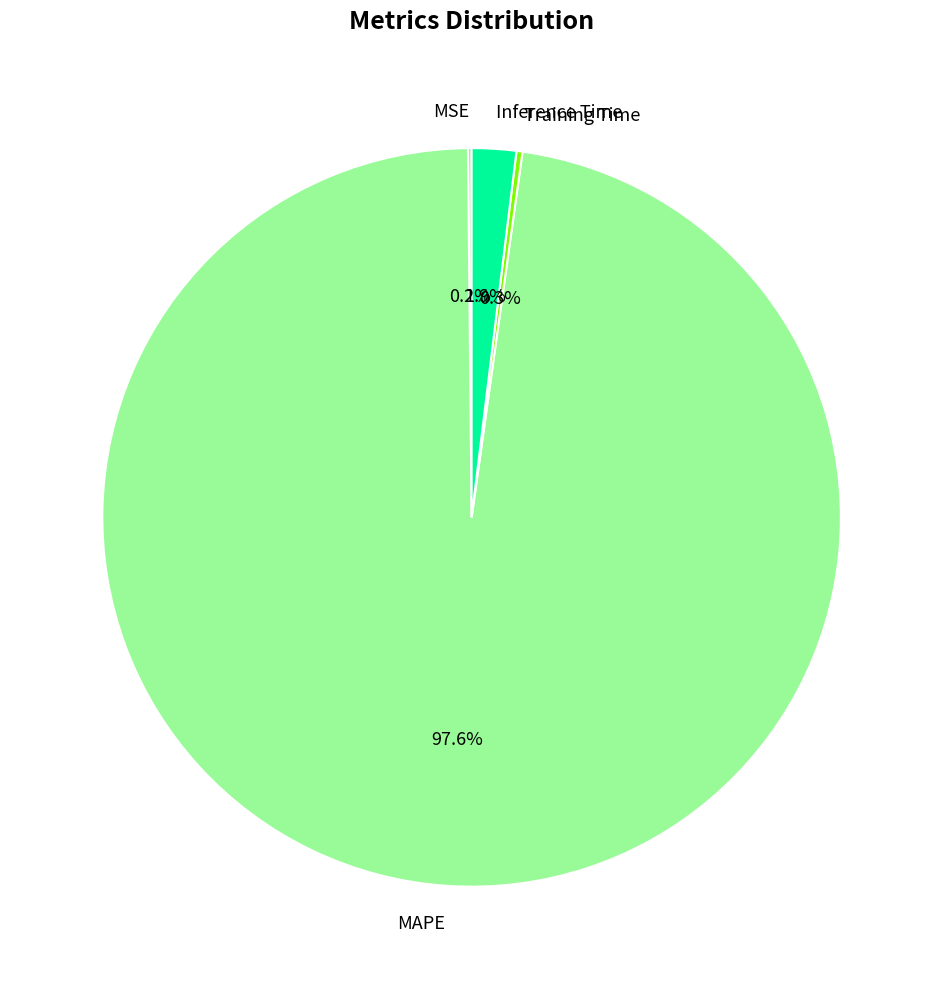

What portion of the pie excludes MAPE?

2.4%